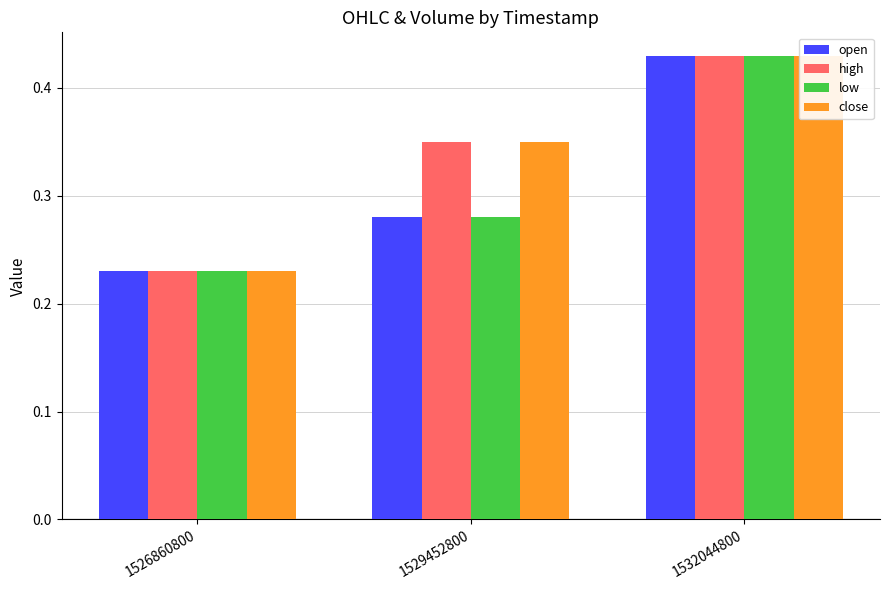

Reading left to right, what are all the values shown in this chart?

open: 1526860800=0.2	1529452800=0.3	1532044800=0.4
high: 1526860800=0.2	1529452800=0.3	1532044800=0.4
low: 1526860800=0.2	1529452800=0.3	1532044800=0.4
close: 1526860800=0.2	1529452800=0.3	1532044800=0.4